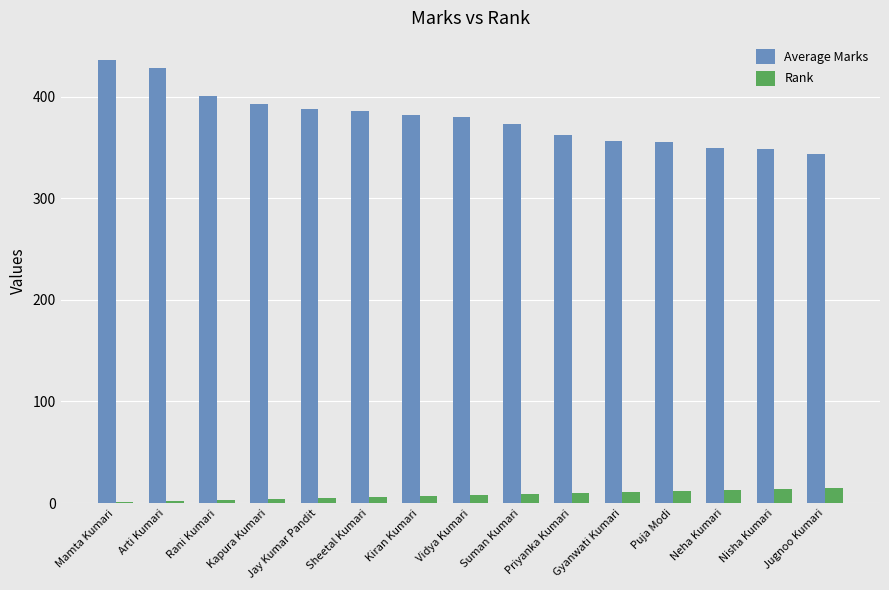

Count the number of categories in the chart.

15